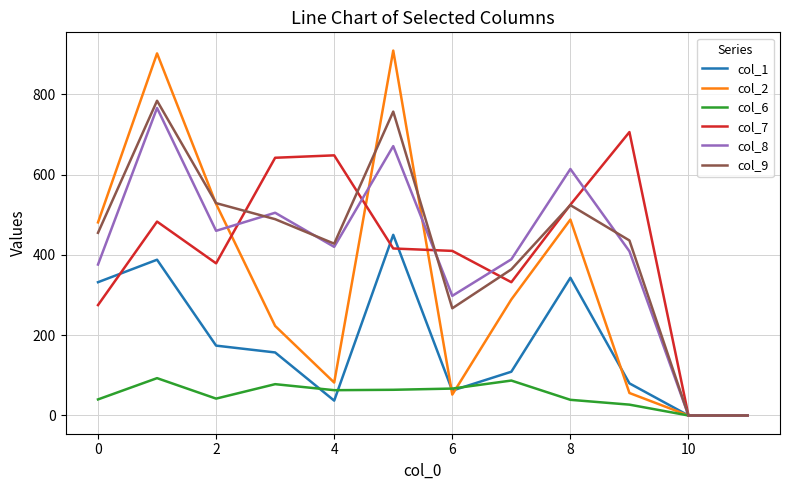

Which series has the largest range (max minus min)?

col_2